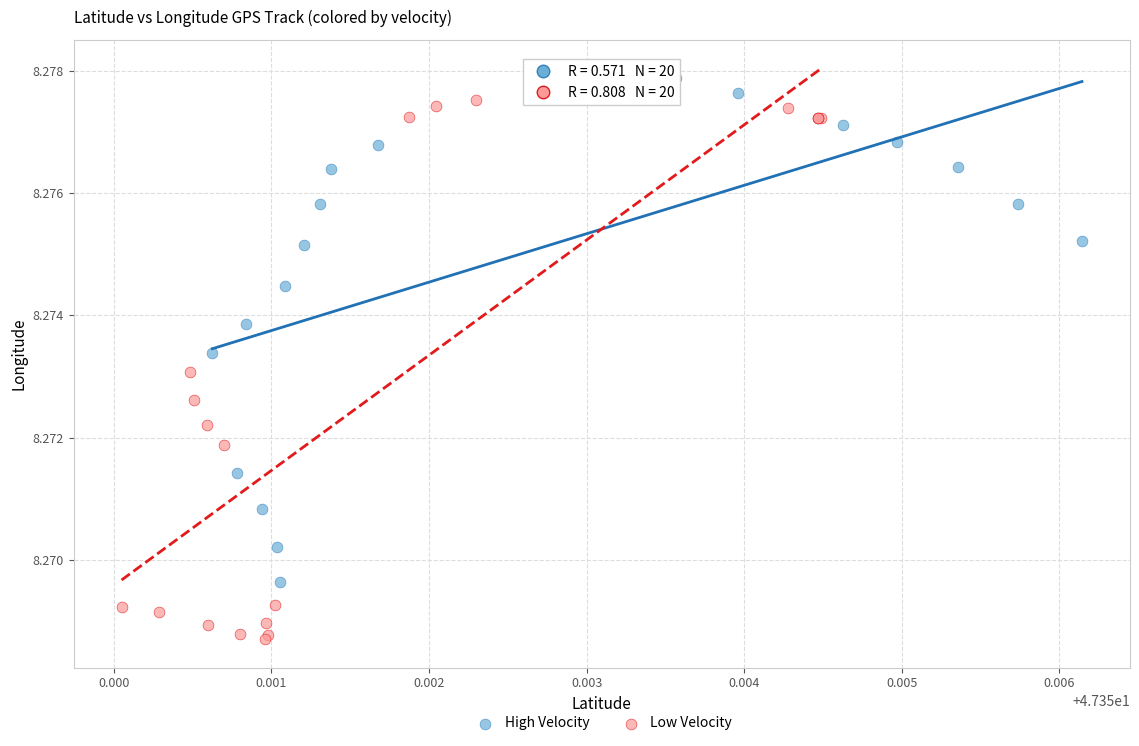

Which series has the widest spread of Y values?

Low Velocity